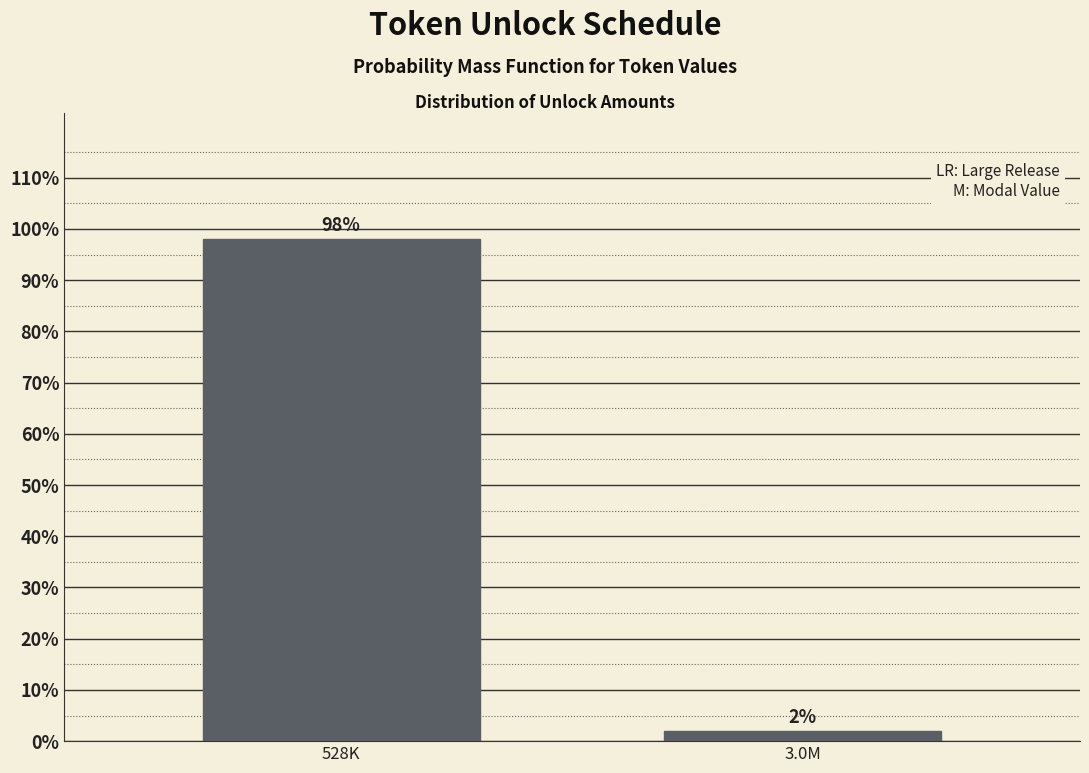

Between 3.0M and 528K, which is larger?

528K